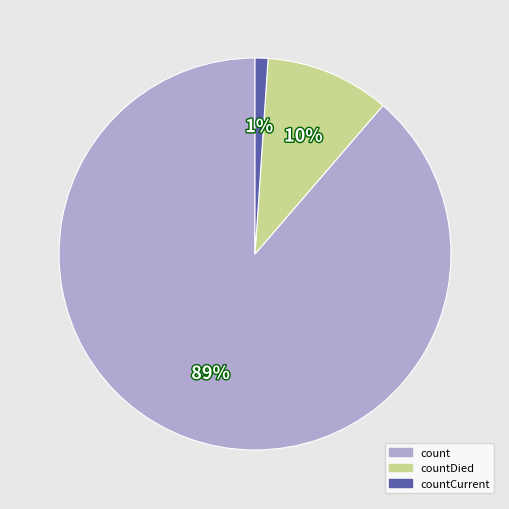

To the nearest percent, what is the difference between the largest and smallest slice percentages?

88%